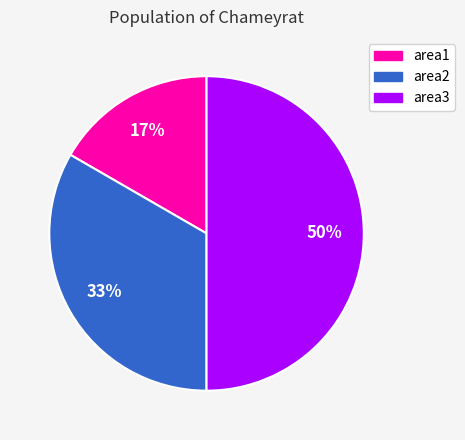

Rank the categories by value from highest to lowest.

area3, area2, area1